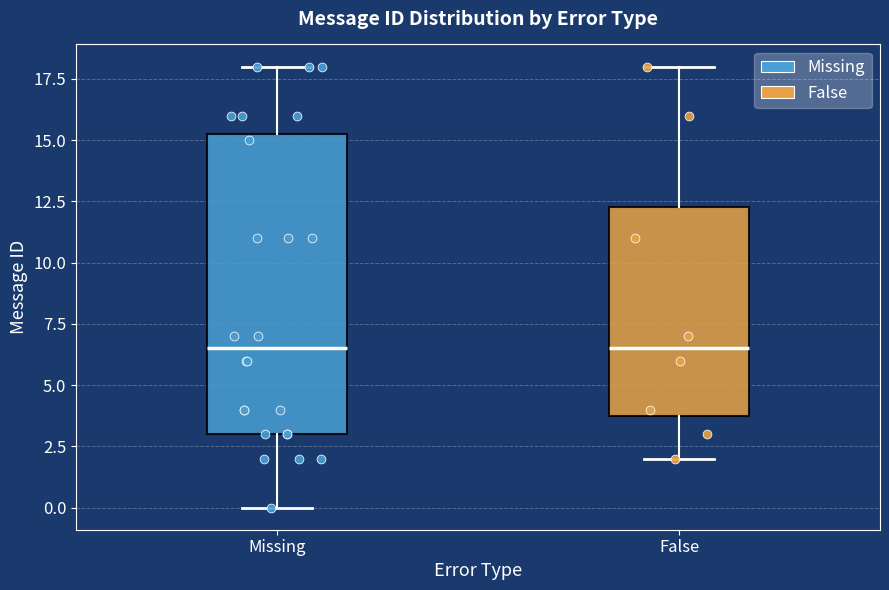

Where is the lower edge of the box for Missing on the y-axis? The values are not printed on the chart, so give them approximately, as read against the axis.

3.0